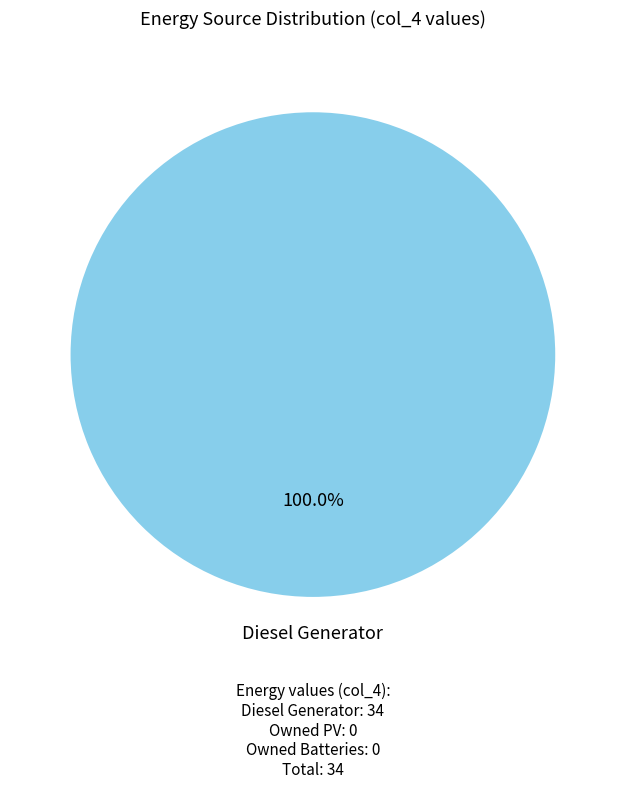

Does any single category account for the majority?

Yes